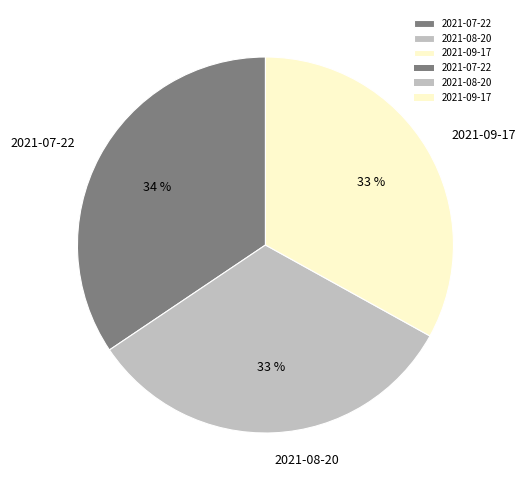

Is it true that 2021-09-17 is 24% of the pie?

False